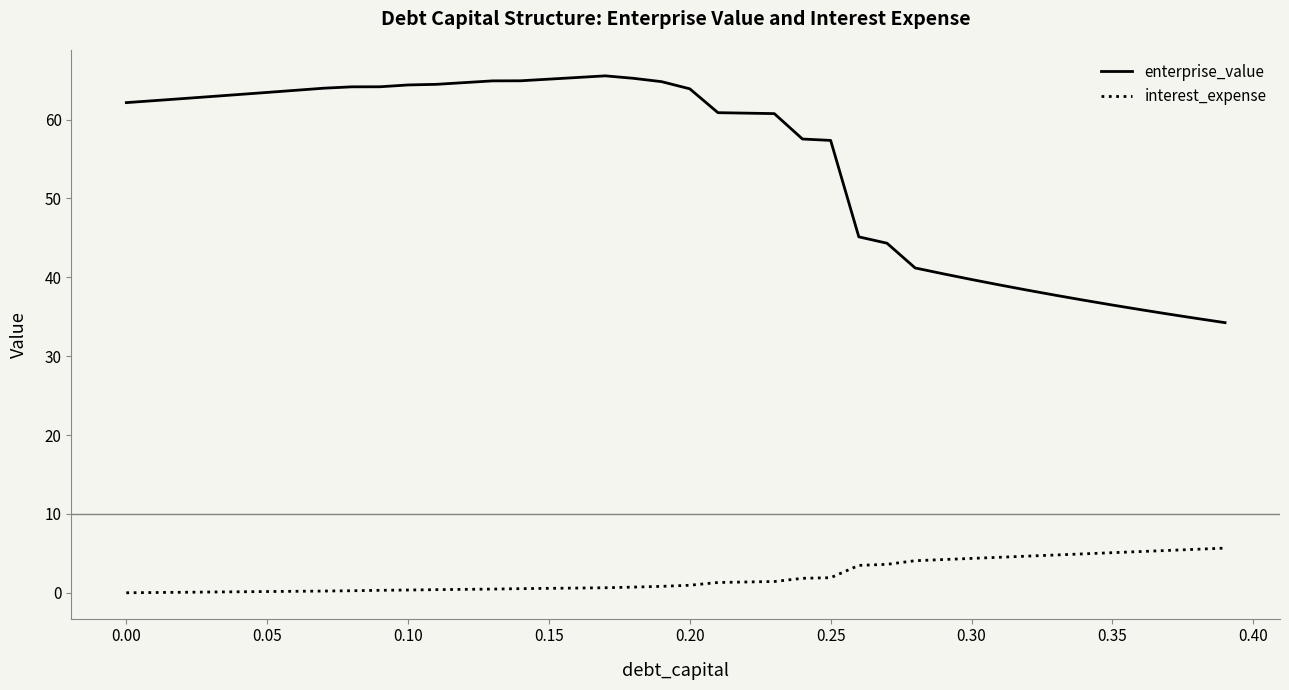

What is the difference between the second highest and minimum values in the enterprise_value series?

31.1